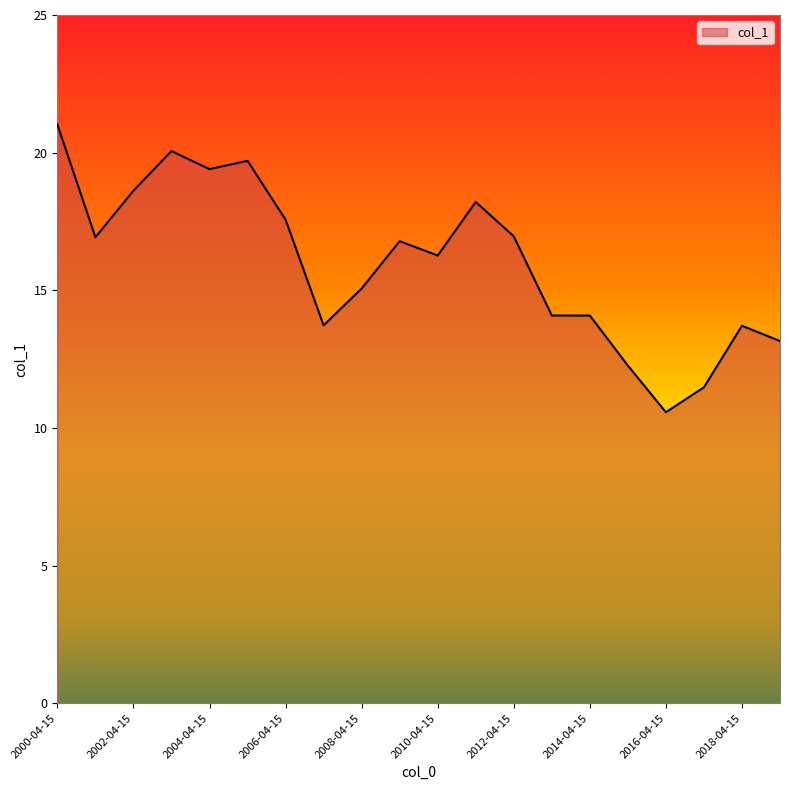

What is the maximum value shown in the chart?

21.0